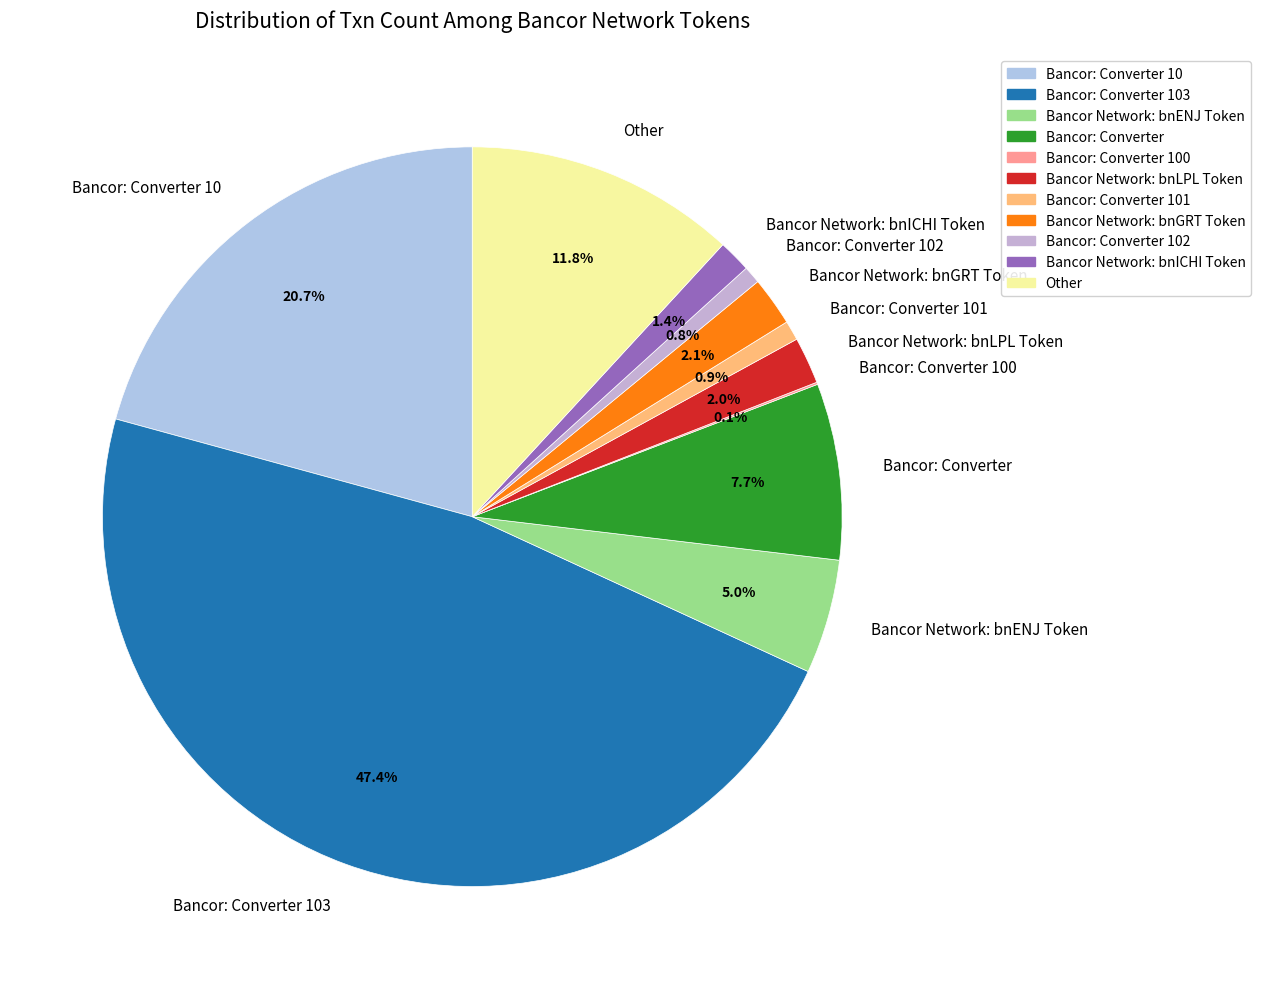

The Bancor: Converter slice represents 1% of the pie. True or false?

False